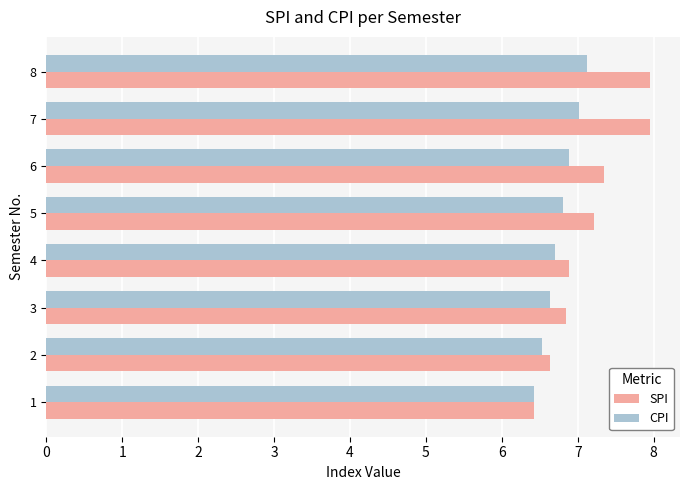

Is it true that CPI equals 10.0 at 8?

False